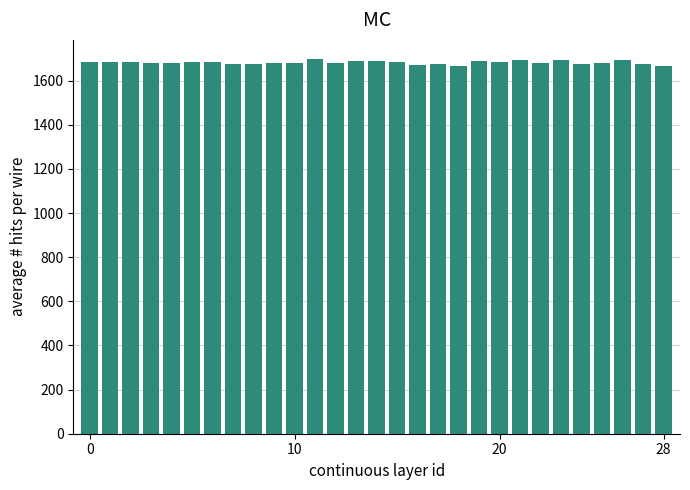

What is the sum of all values?

48788.3